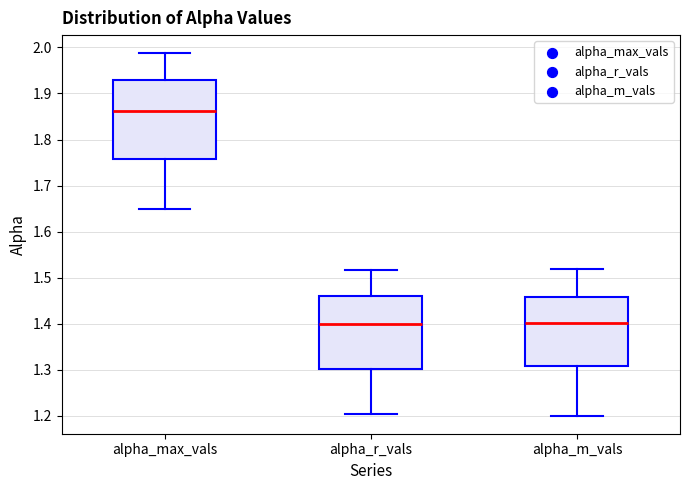

Where is the lower edge of the box for alpha_r_vals on the y-axis? The values are not printed on the chart, so give them approximately, as read against the axis.

1.30